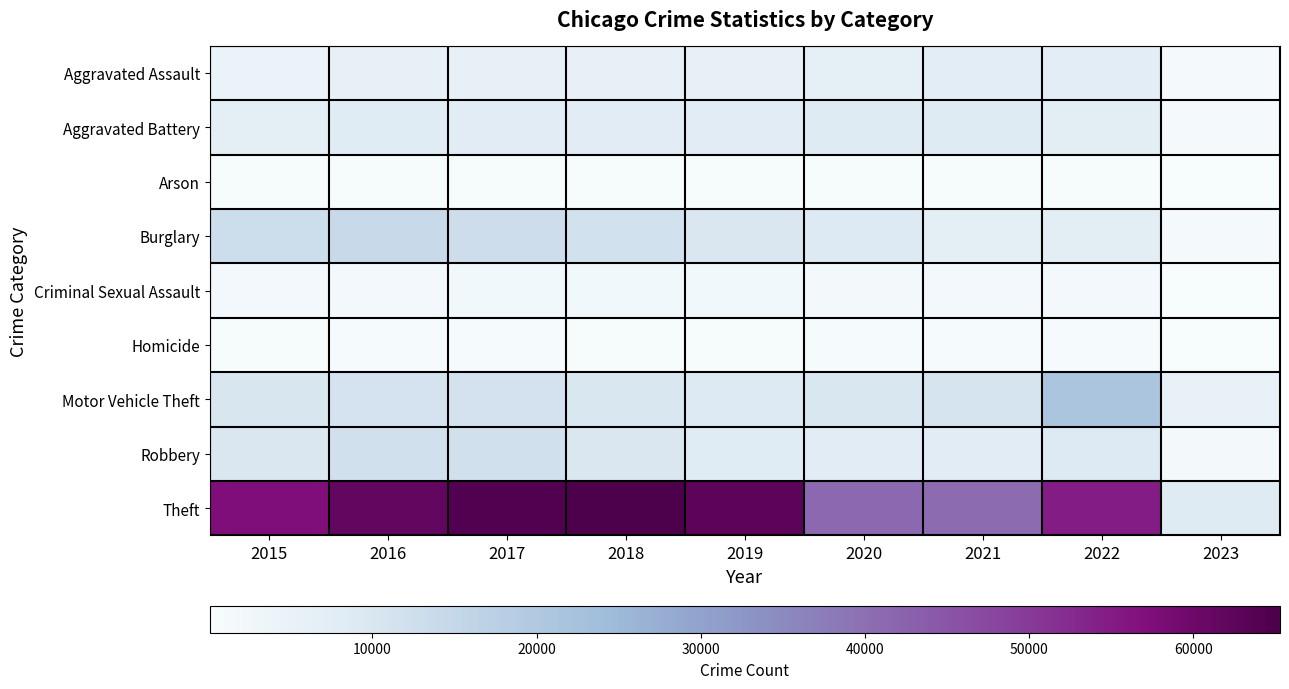

What is the greatest value displayed?

65285